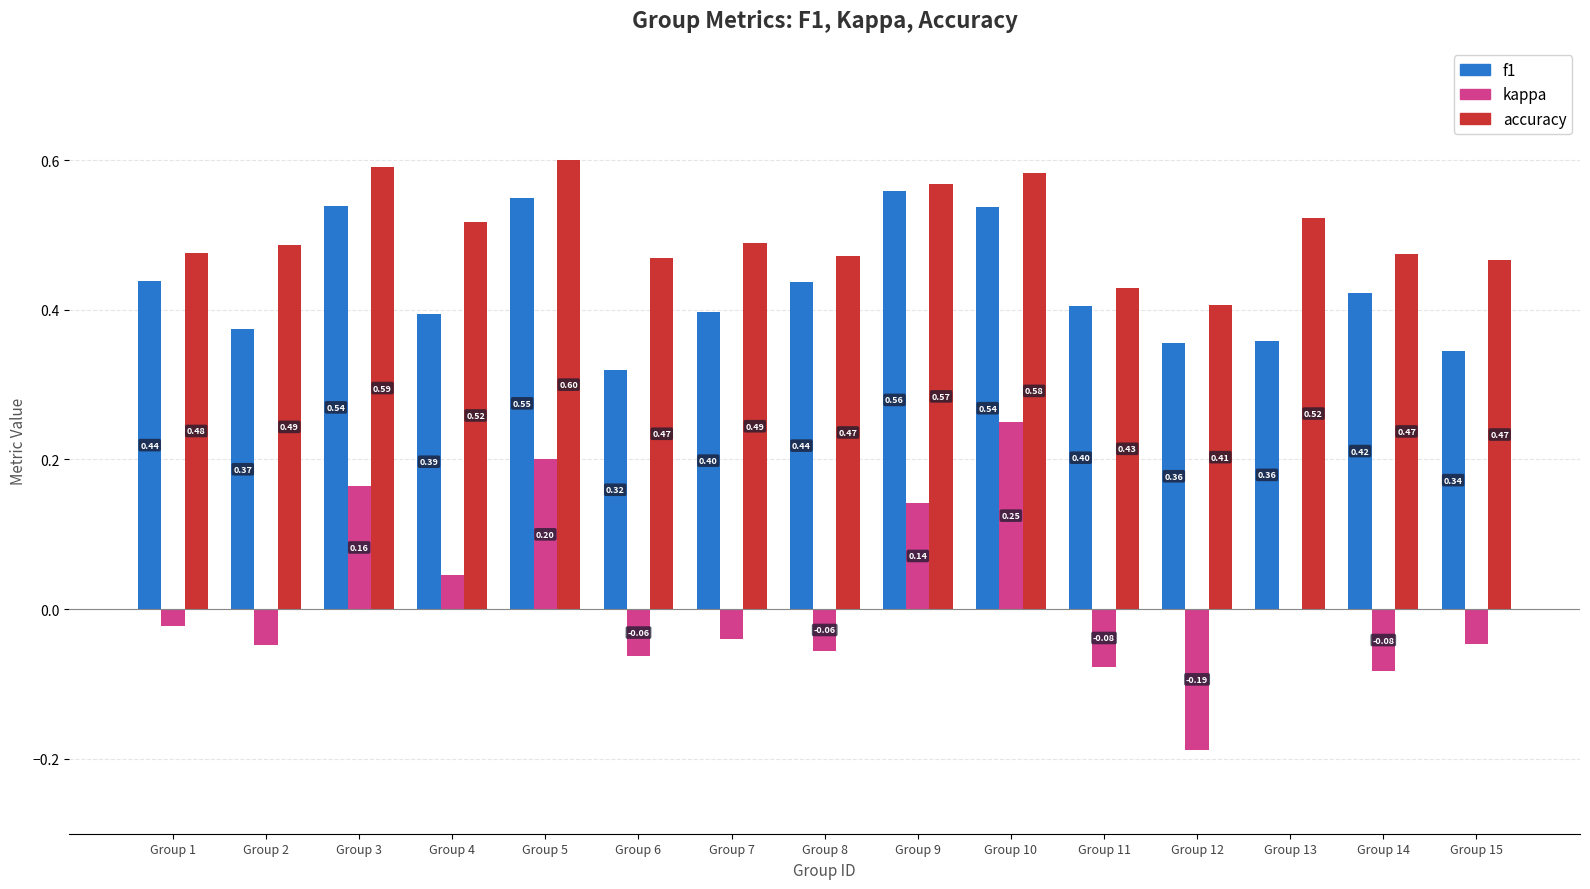

Does the chart contain stacked bars?

No